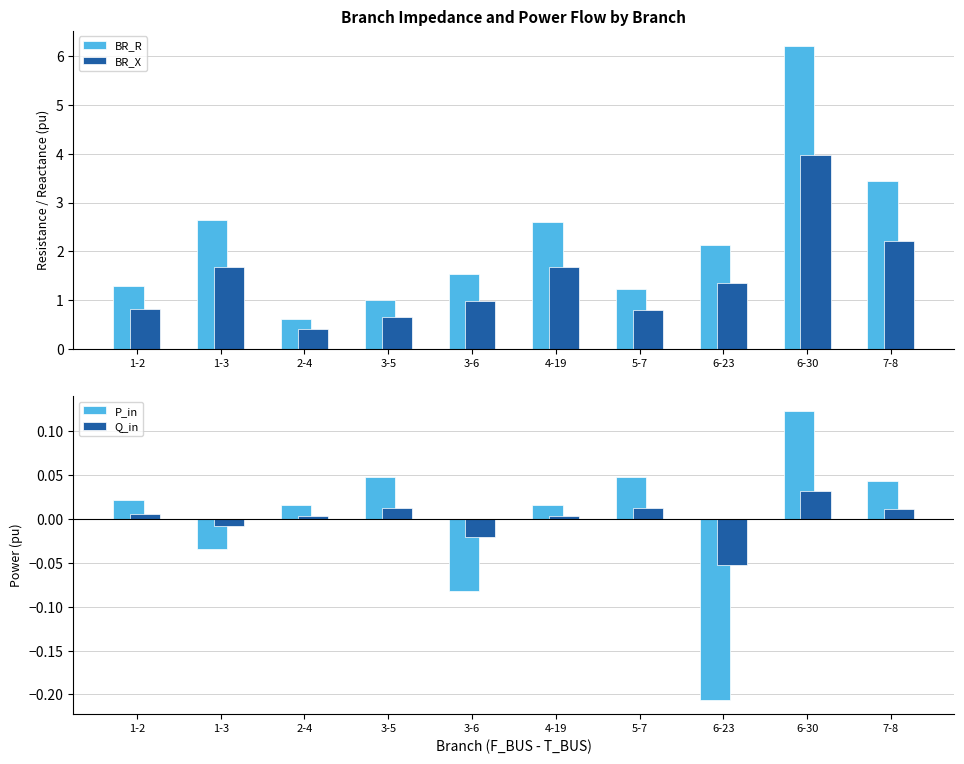

How many data points in P_in are less than 0?

3